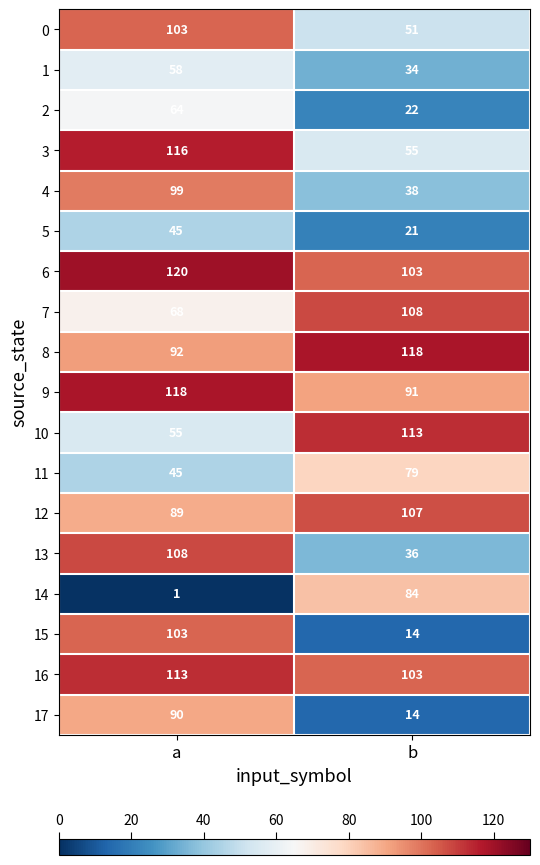

What is the average value of the 17 series?

52